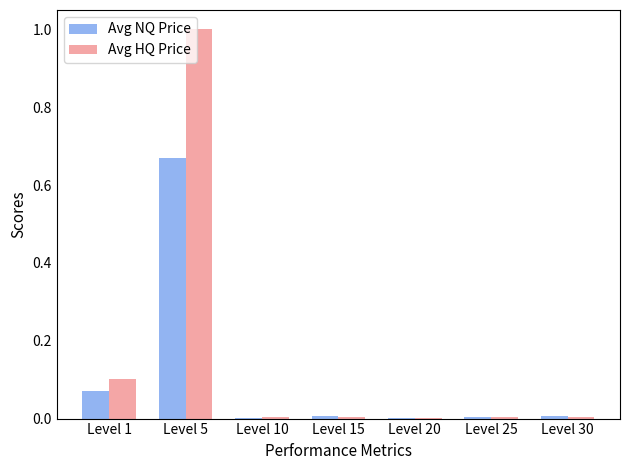

Which series has the largest range (max minus min)?

Avg HQ Price